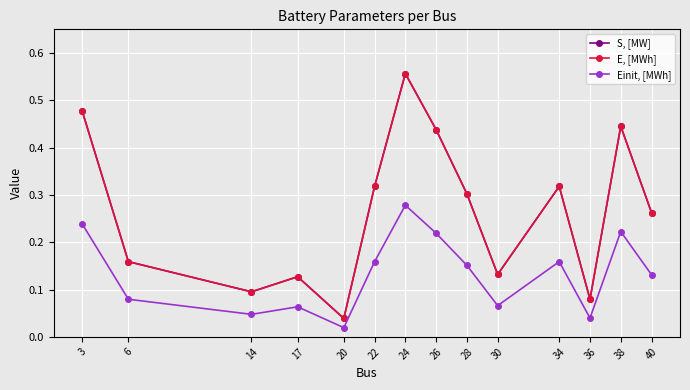

What is the total value across all series at 20?

0.1